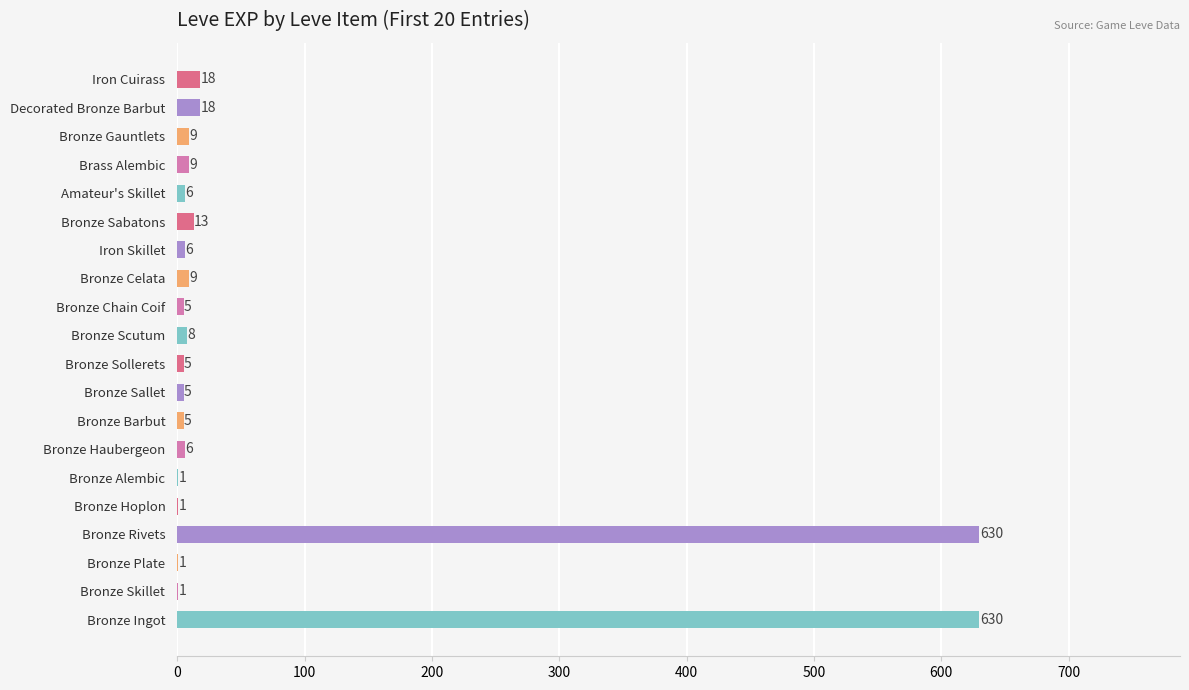

Reading top to bottom, list all the values displayed in this chart.

Iron Cuirass=18	Decorated Bronze Barbut=18	Bronze Gauntlets=9	Brass Alembic=9	Amateur's Skillet=6	Bronze Sabatons=13	Iron Skillet=6	Bronze Celata=9	Bronze Chain Coif=5	Bronze Scutum=8	Bronze Sollerets=5	Bronze Sallet=5	Bronze Barbut=5	Bronze Haubergeon=6	Bronze Alembic=1	Bronze Hoplon=1	Bronze Rivets=630	Bronze Plate=1	Bronze Skillet=1	Bronze Ingot=630